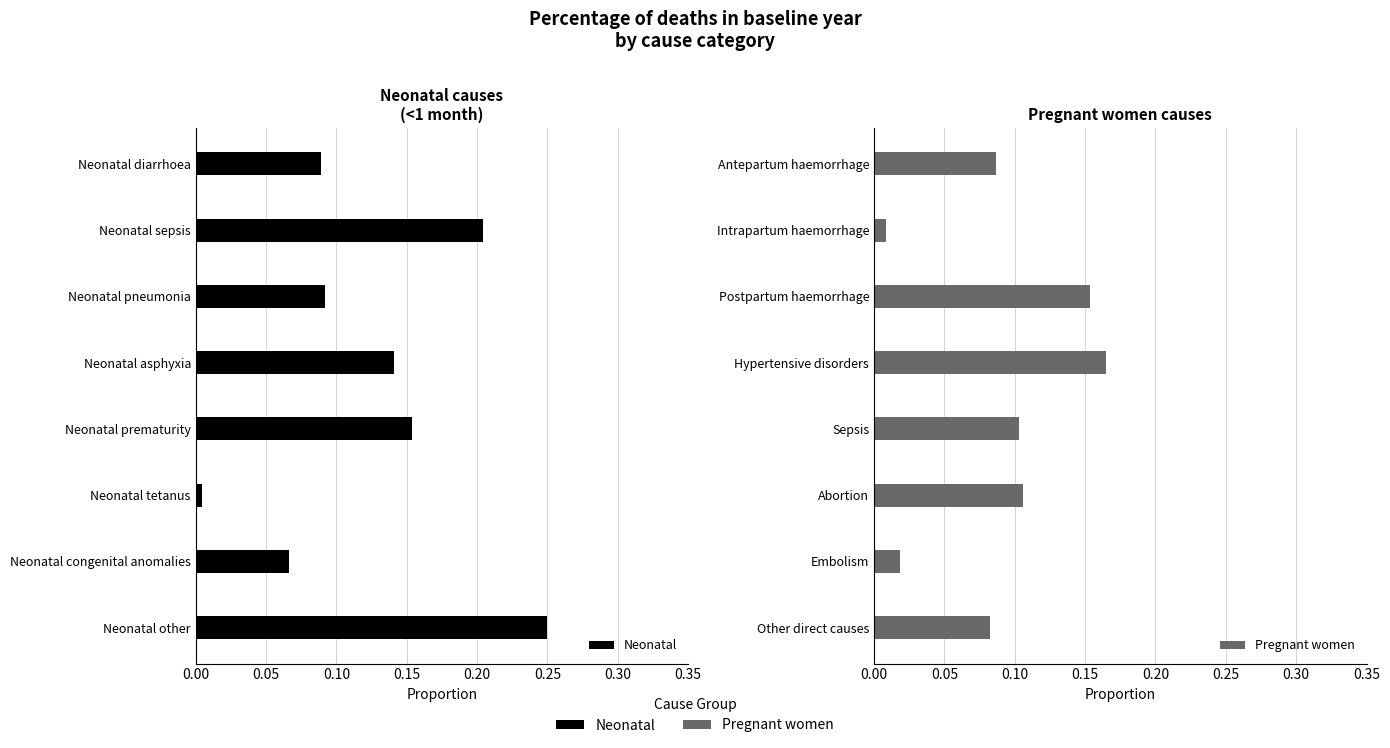

Which series changed the most between 0.20 and 0.35?

Neonatal